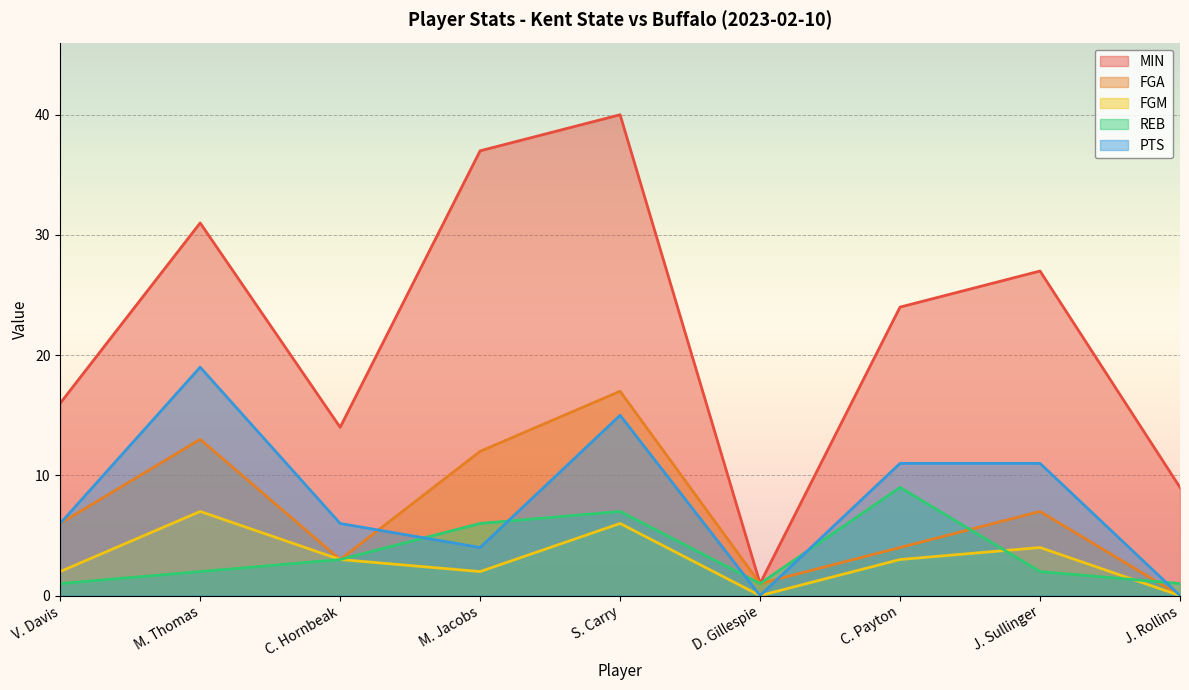

Rank the series by their maximum value, from highest to lowest.

MIN, PTS, FGA, REB, FGM